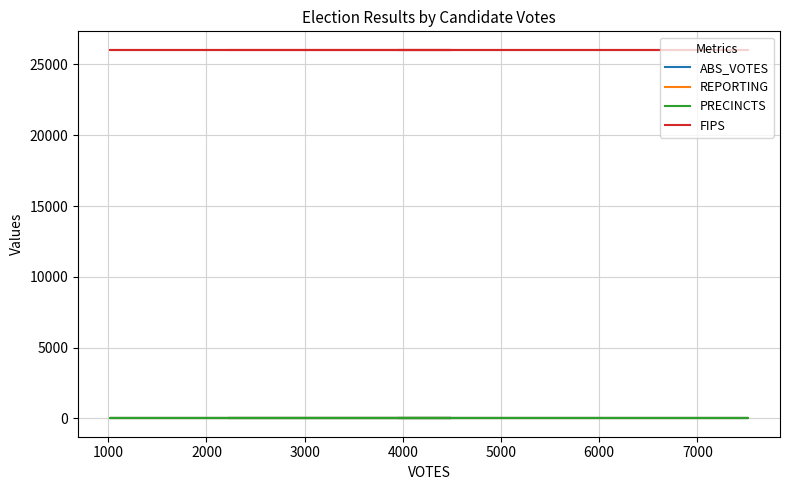

What is the approximate value of PRECINCTS at 3000?

23